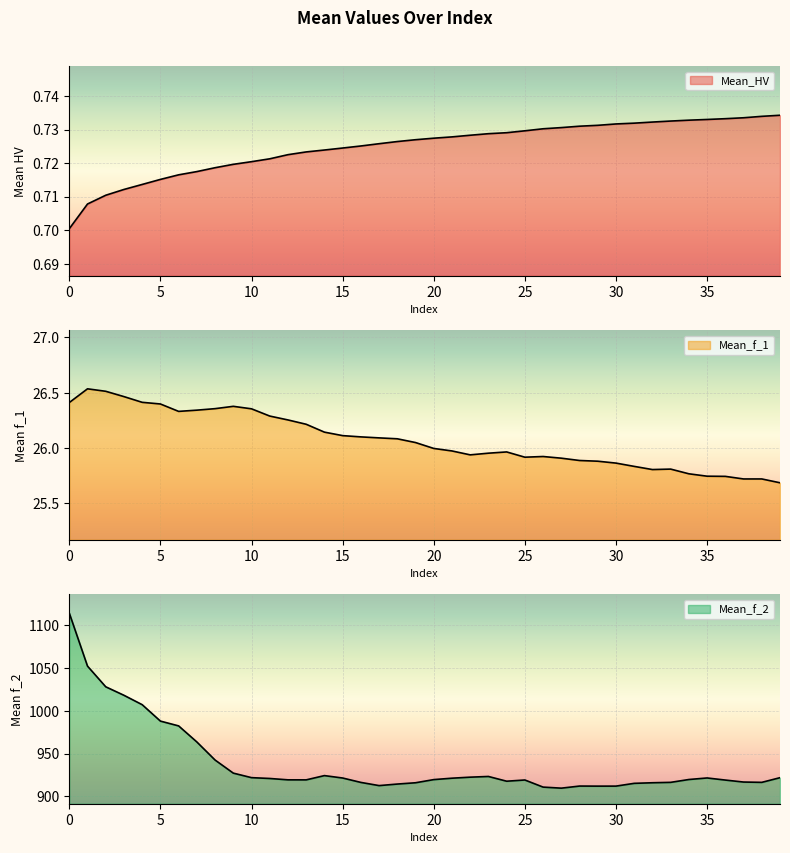

What is the value of the Mean_f_1 point at the 14th from the left?

26.2